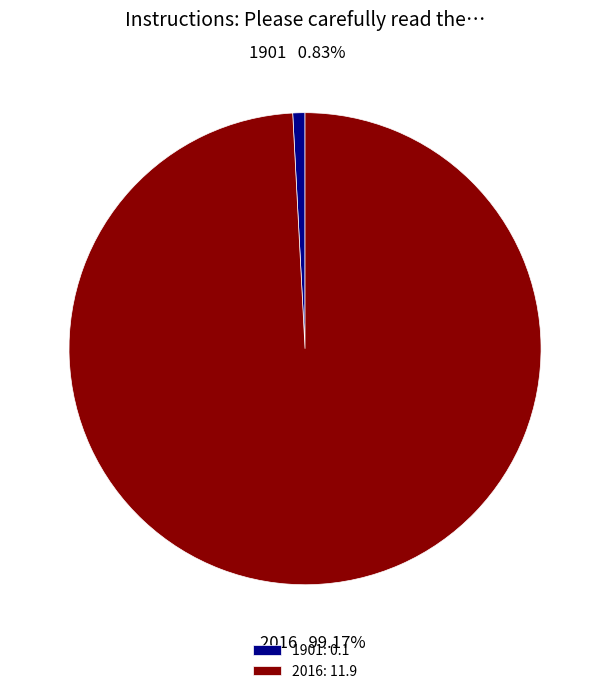

How many segments does this pie chart have?

2